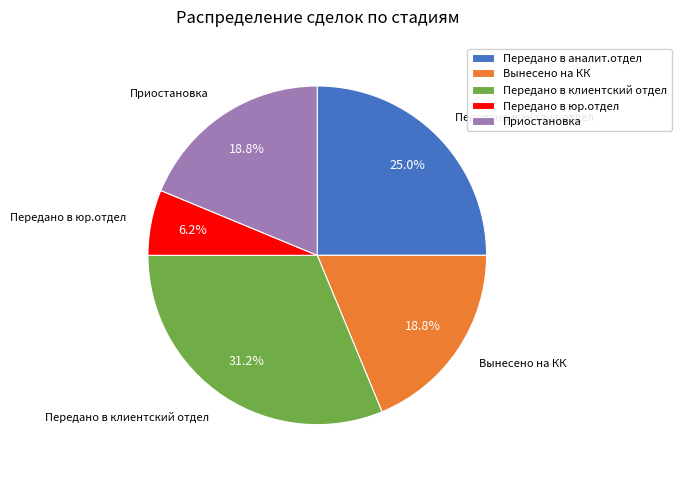

Does Передано в юр.отдел account for over 50% of the chart?

No